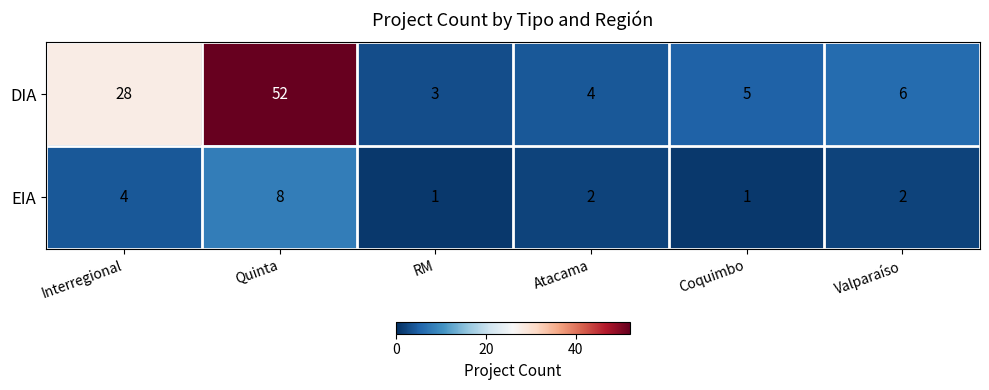

True or false: DIA has a value of 6 at Atacama.

False